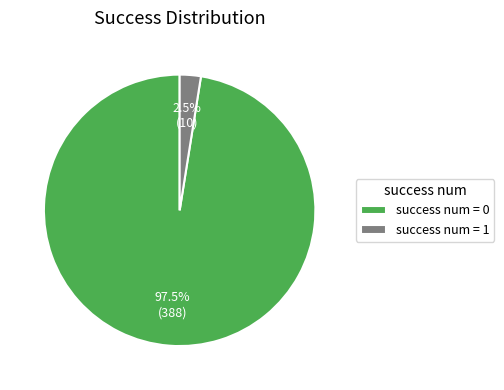

Between success num = 0 and success num = 1, which is larger?

success num = 0